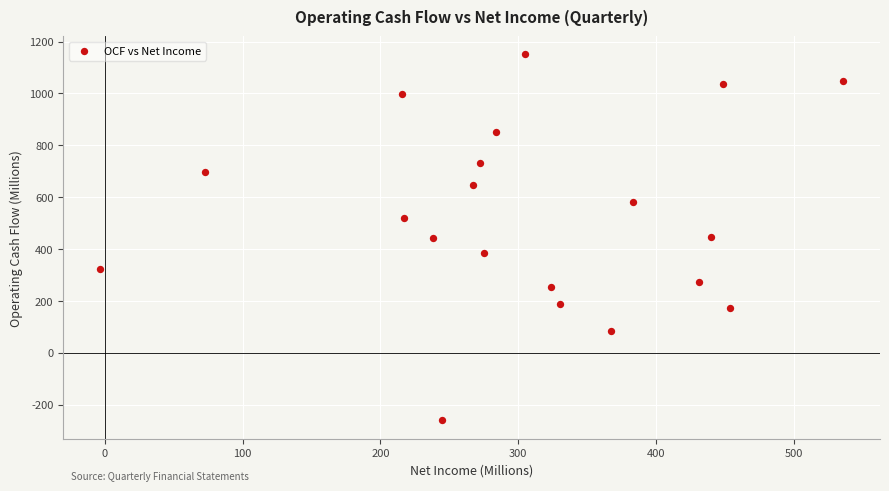

What is the range of X values (max minus min)?

539.1